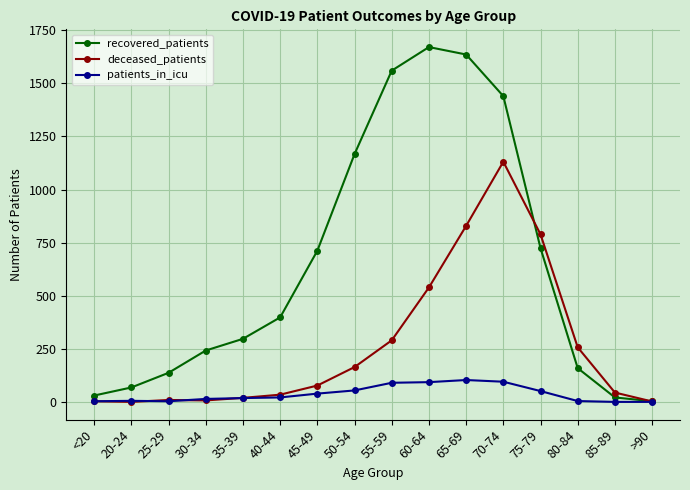

What is the average value of the recovered_patients series?

642